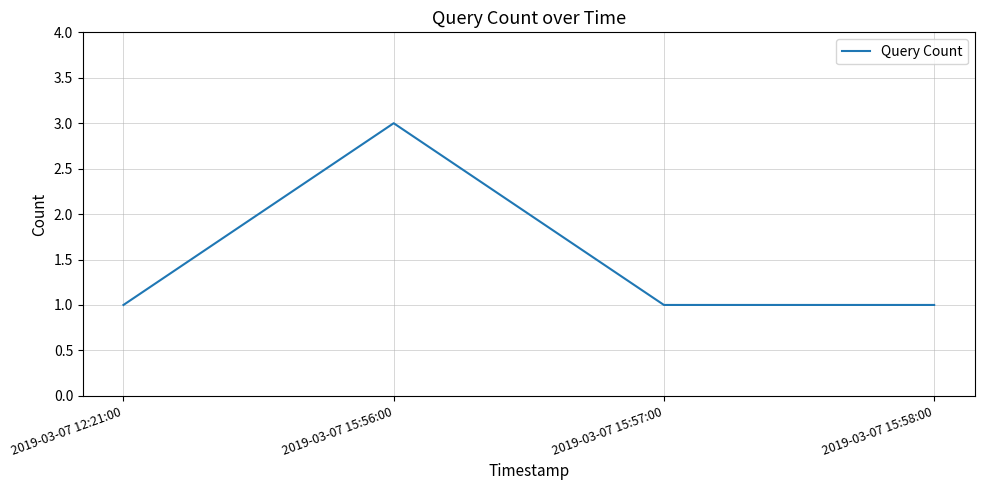

At which category does the chart reach its peak across all series?

2019-03-07 15:56:00